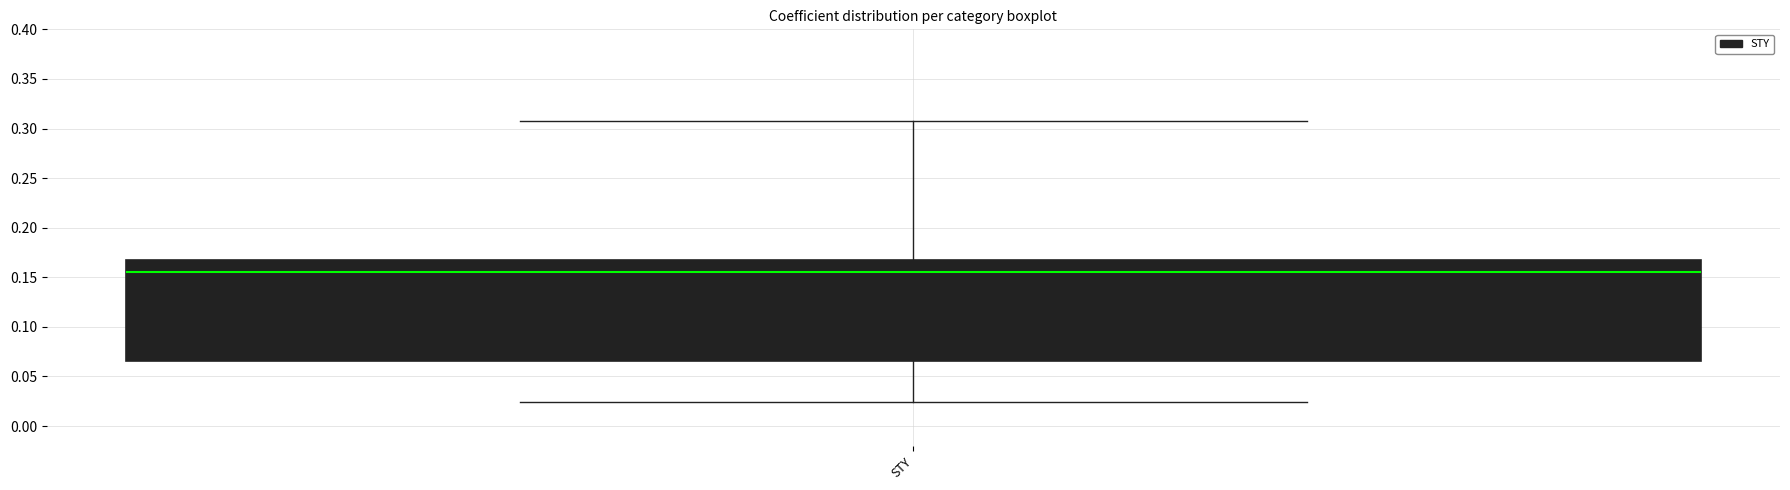

Where is the lower edge of the box for STY on the y-axis? The values are not printed on the chart, so give them approximately, as read against the axis.

0.065